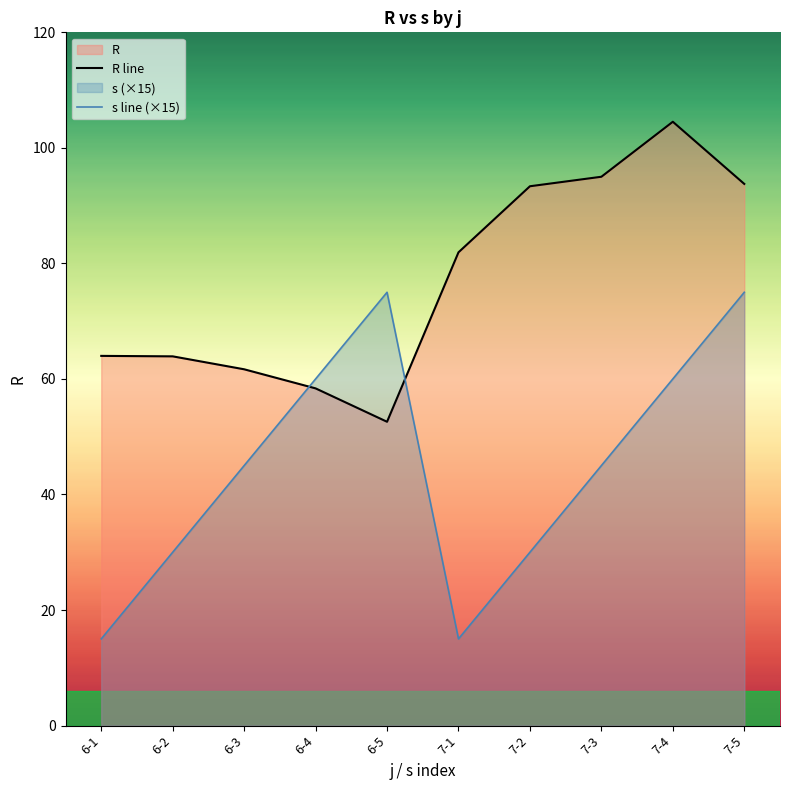

The s line (×15) series shows 15.0 at 7-1. True or false?

True